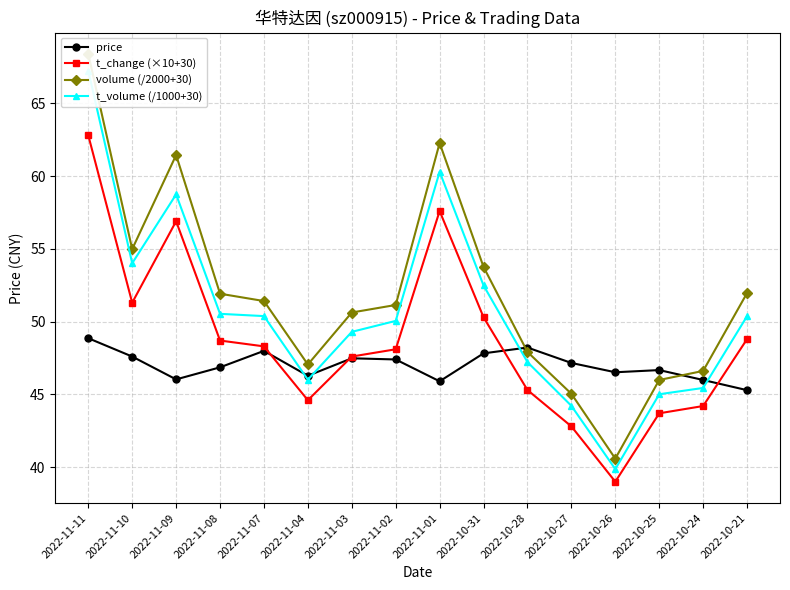

Reading left to right, extract all data points from this chart.

price: 2022-11-11=48.9	2022-11-10=47.6	2022-11-09=46.0	2022-11-08=46.9	2022-11-07=48.0	2022-11-04=46.3	2022-11-03=47.5	2022-11-02=47.4	2022-11-01=45.9	2022-10-31=47.8	2022-10-28=48.2	2022-10-27=47.2	2022-10-26=46.5	2022-10-25=46.7	2022-10-24=46.0	2022-10-21=45.3
t_change (×10+30): 2022-11-11=62.8	2022-11-10=51.3	2022-11-09=56.9	2022-11-08=48.7	2022-11-07=48.3	2022-11-04=44.6	2022-11-03=47.6	2022-11-02=48.1	2022-11-01=57.6	2022-10-31=50.3	2022-10-28=45.3	2022-10-27=42.8	2022-10-26=39.0	2022-10-25=43.7	2022-10-24=44.2	2022-10-21=48.8
volume (/2000+30): 2022-11-11=68.4	2022-11-10=55.0	2022-11-09=61.4	2022-11-08=51.9	2022-11-07=51.4	2022-11-04=47.1	2022-11-03=50.6	2022-11-02=51.1	2022-11-01=62.3	2022-10-31=53.8	2022-10-28=47.9	2022-10-27=45.0	2022-10-26=40.6	2022-10-25=46.0	2022-10-24=46.6	2022-10-21=52.0
t_volume (/1000+30): 2022-11-11=67.2	2022-11-10=54.0	2022-11-09=58.7	2022-11-08=50.5	2022-11-07=50.4	2022-11-04=46.0	2022-11-03=49.3	2022-11-02=50.0	2022-11-01=60.3	2022-10-31=52.5	2022-10-28=47.2	2022-10-27=44.2	2022-10-26=39.9	2022-10-25=45.0	2022-10-24=45.4	2022-10-21=50.4